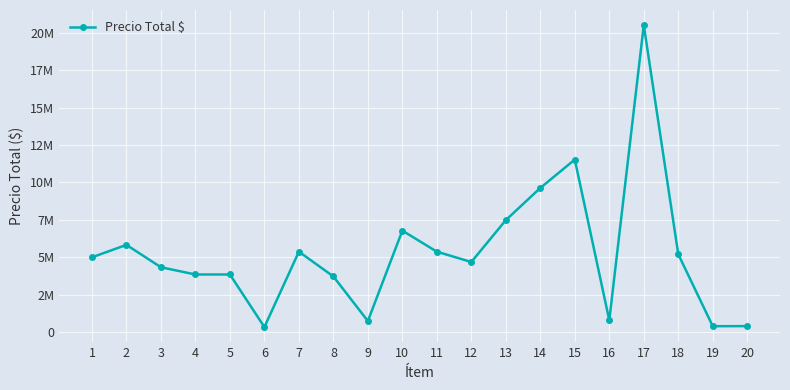

Reading left to right, list all the values displayed in this chart.

4996000	5825600	4327800	3845500	3845500	325900	5370600	3713800	730000	6778500	5370600	4679800	7482400	9633200	11533800	780800	20530900	5201200	384500	391000